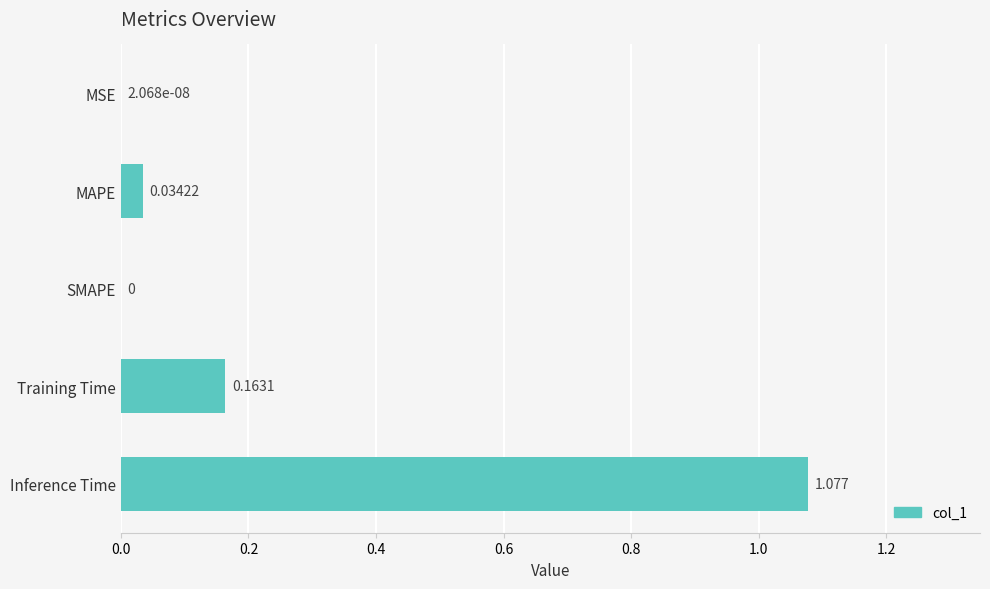

Which has a higher value, Training Time or MAPE?

Training Time